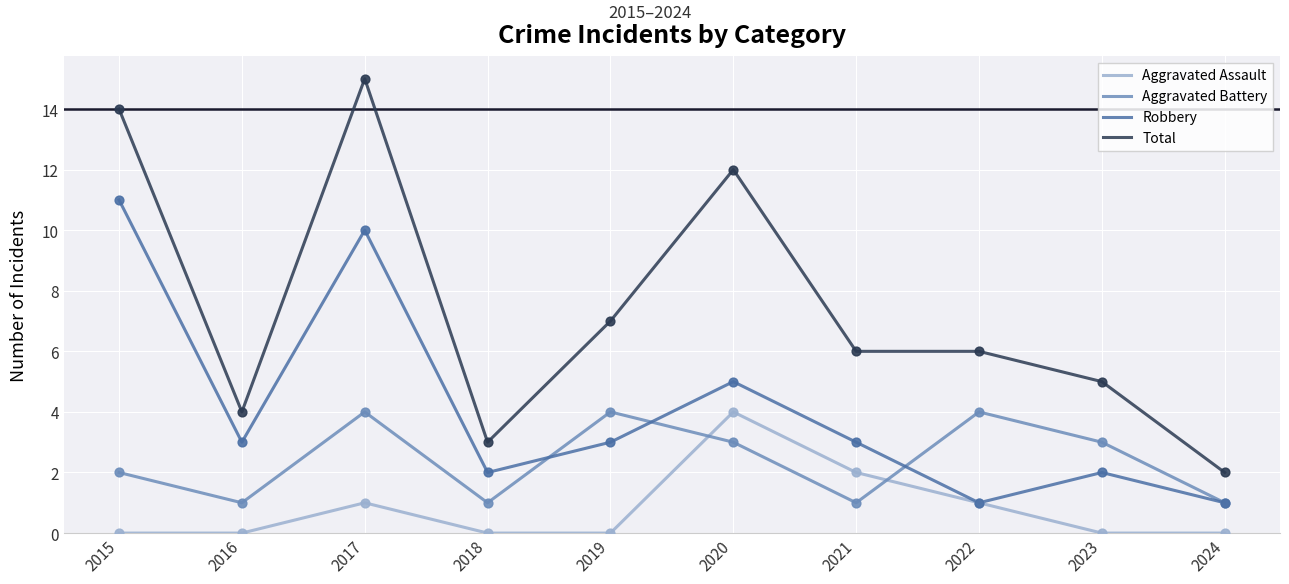

What is the difference between the highest and lowest values at 2020?

9